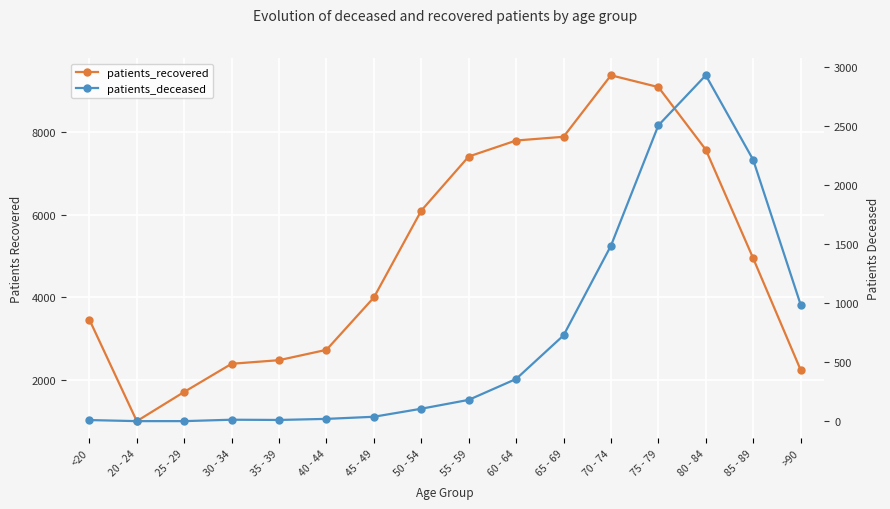

What is the label of the 13th point from the left?

75 - 79